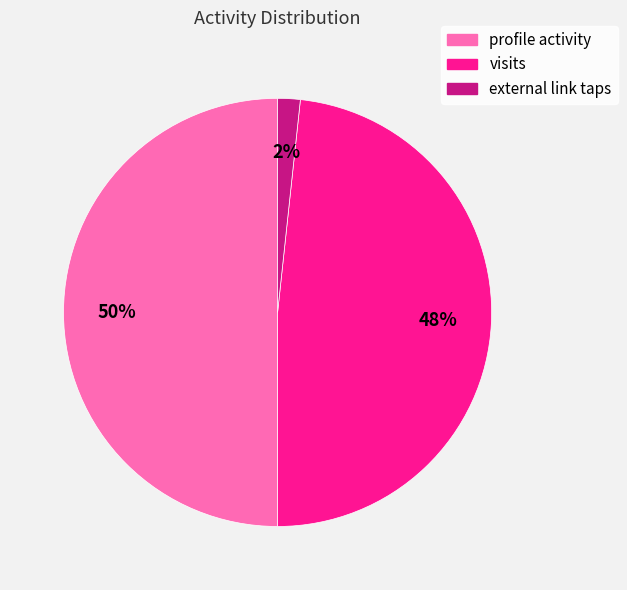

To the nearest percent, what portion does profile activity represent?

50%